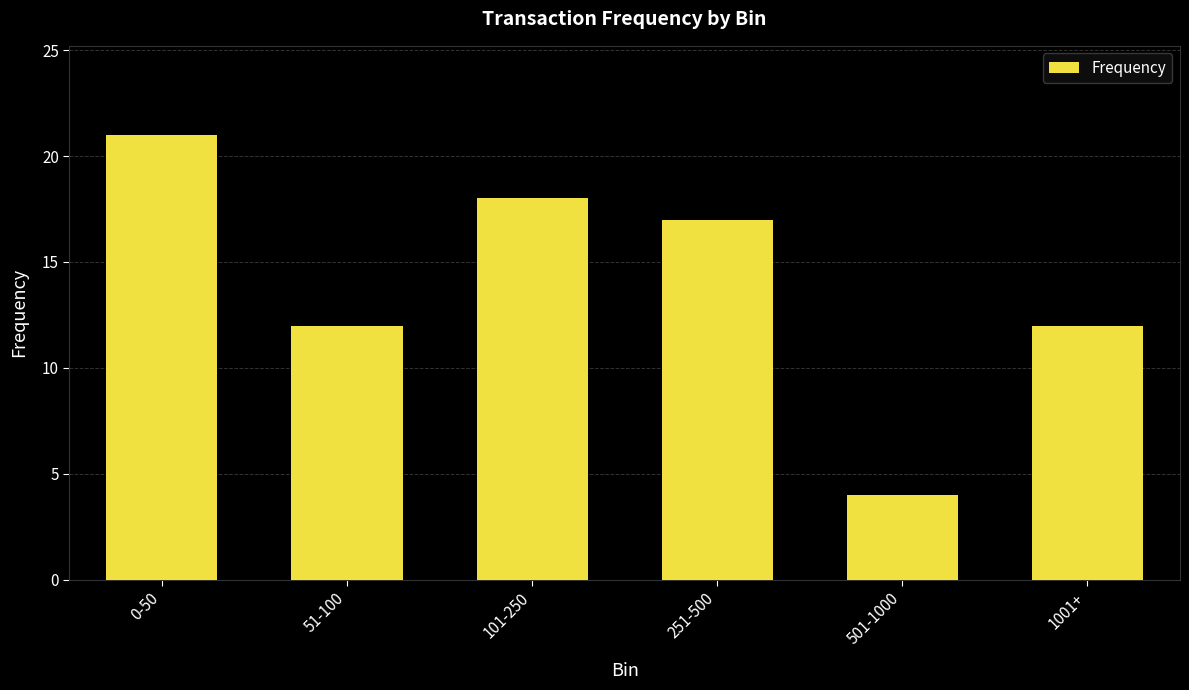

Which label corresponds to the smallest value in the chart?

501-1000